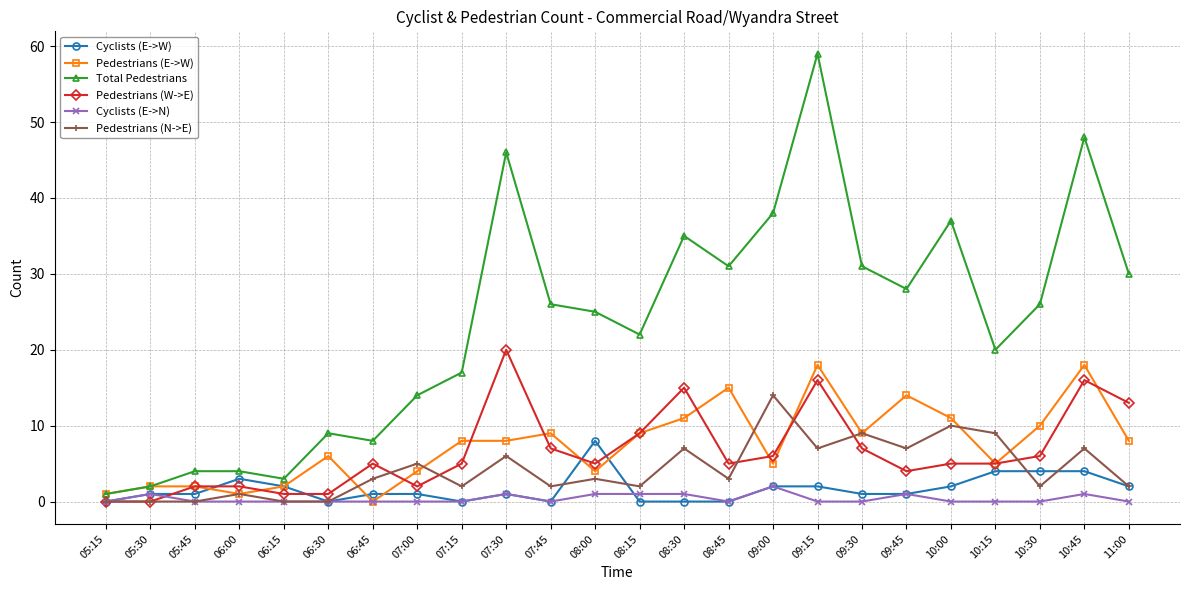

True or false: Cyclists (E->N) has more than 1 interior local peaks.

True